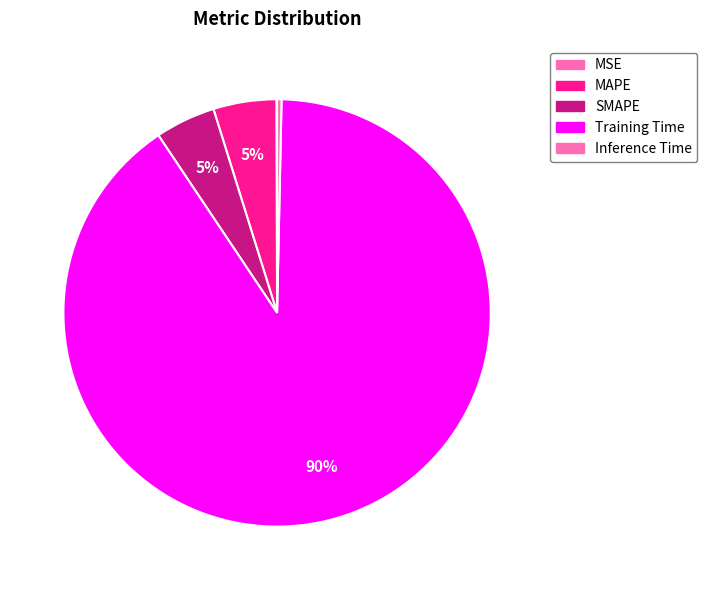

Rank the categories by value from highest to lowest.

Training Time, MAPE, SMAPE, Inference Time, MSE